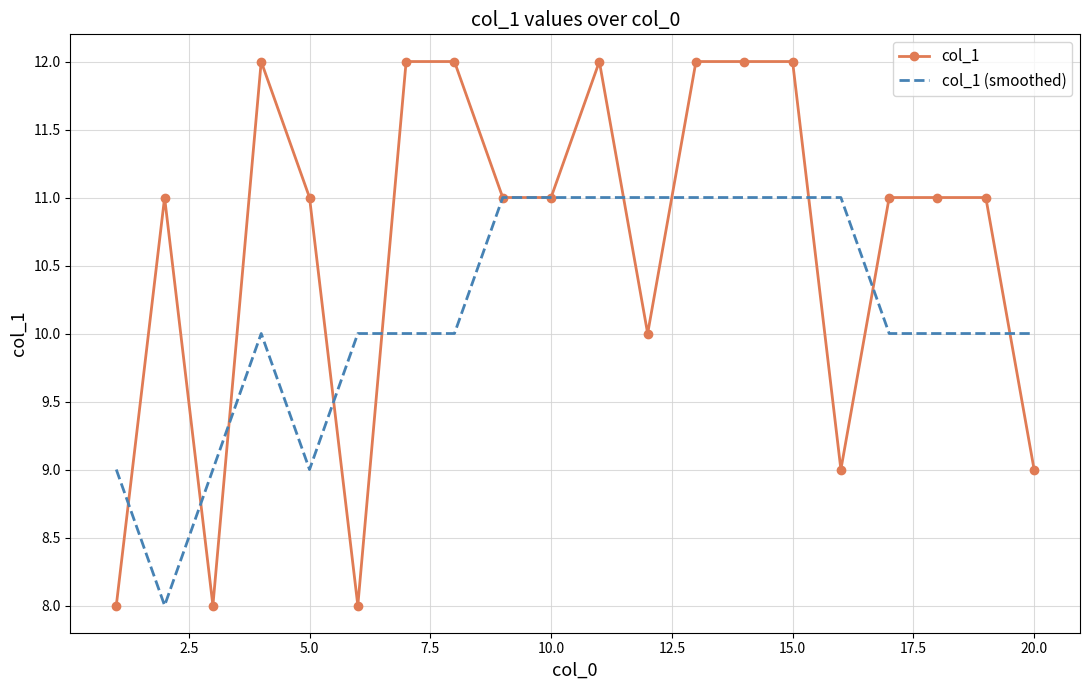

What is the greatest value displayed?

12